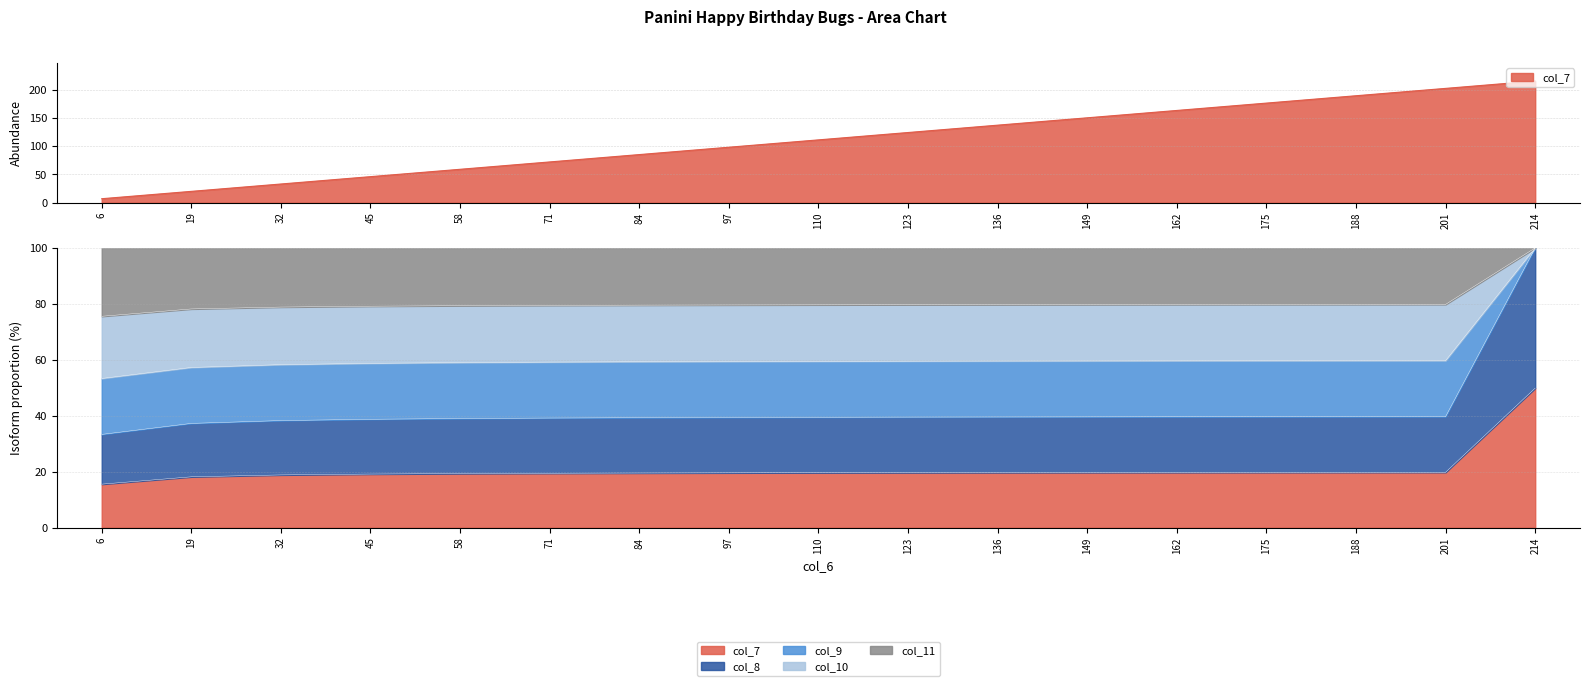

List the series in order of their peak value, highest first.

col_8, col_7, col_11, col_10, col_9